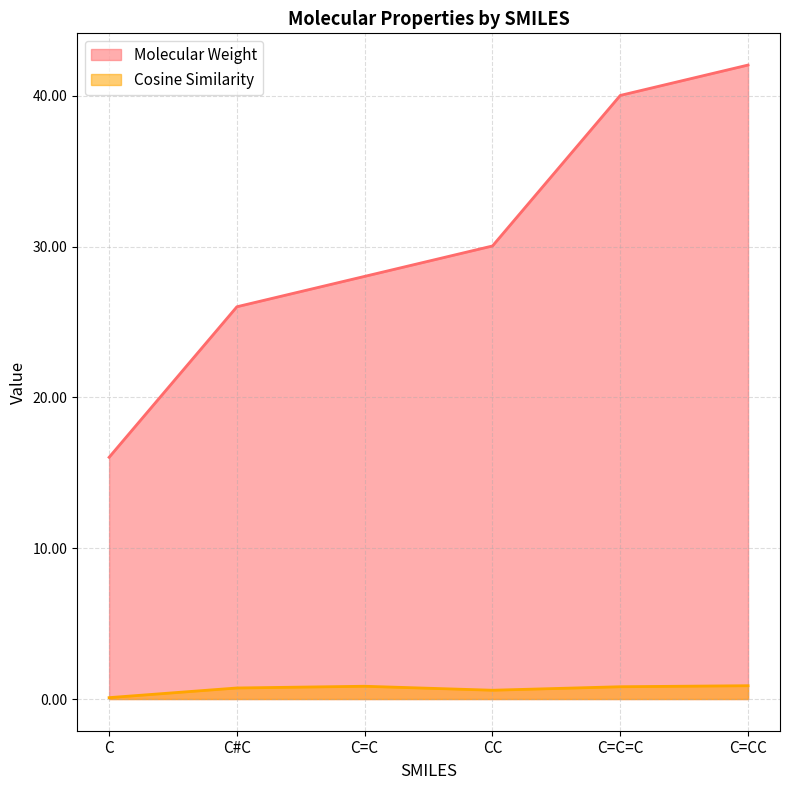

Reading right to left, extract all data points from this chart.

Molecular Weight: 42.0	40.0	30.0	28.0	26.0	16.0
Cosine Similarity: 0.9	0.8	0.6	0.8	0.7	0.1